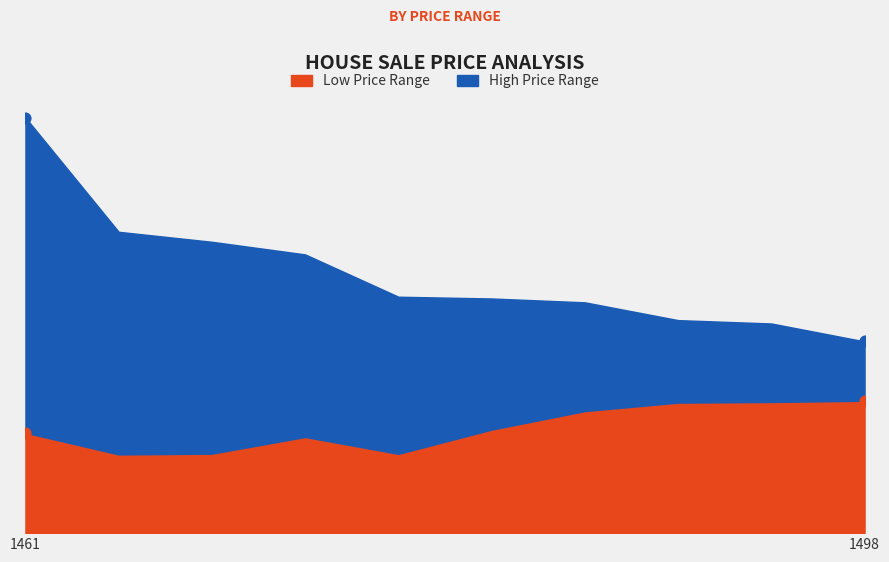

Is the value of High Price Range at 1492 greater than the value of Low Price Range at 1475?

Yes